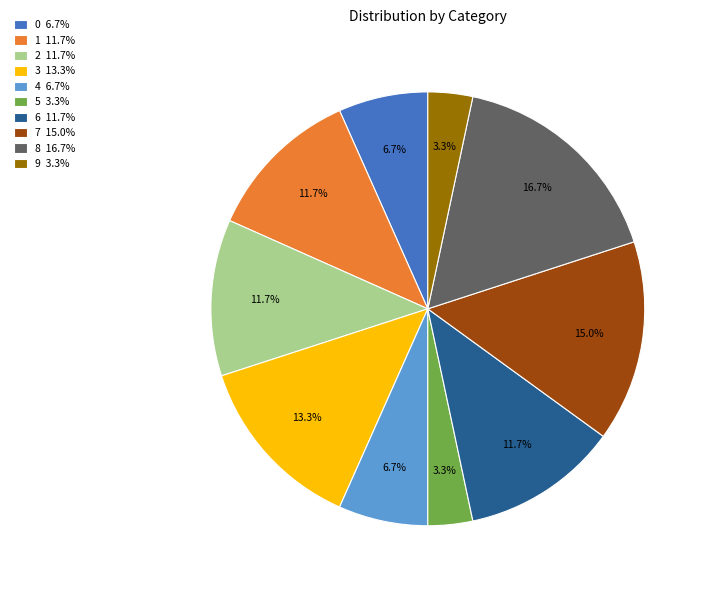

Is there any slice that represents more than half of the pie?

No